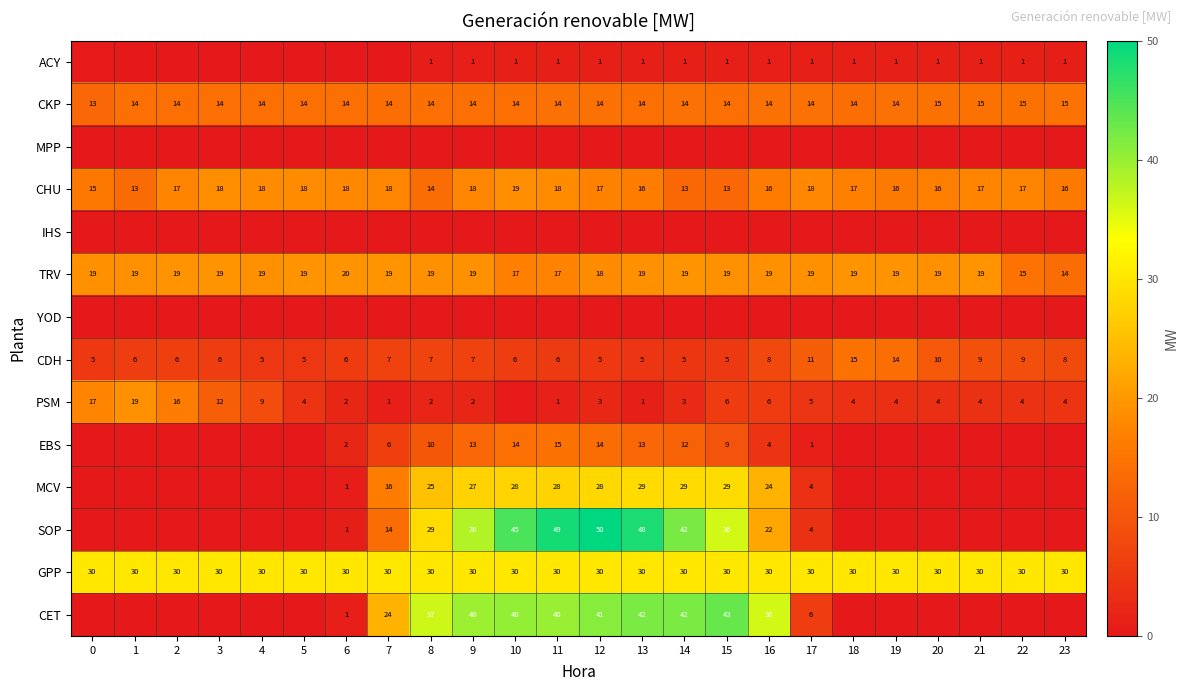

What is the greatest value displayed?

50.0